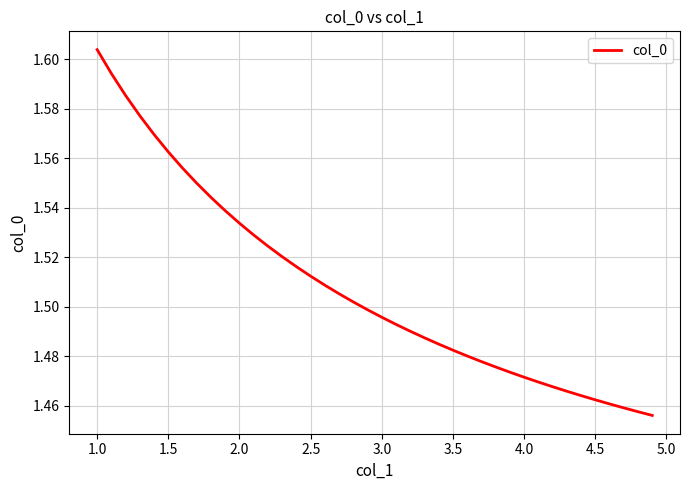

Which category has the highest value across all series?

1.0